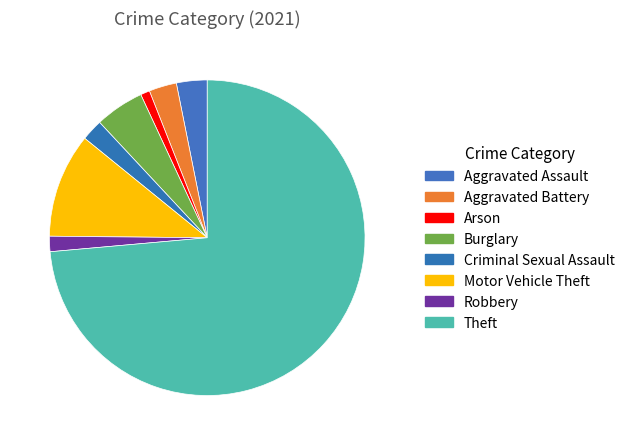

To the nearest percent, what is the combined percentage of Criminal Sexual Assault and Theft?

76%